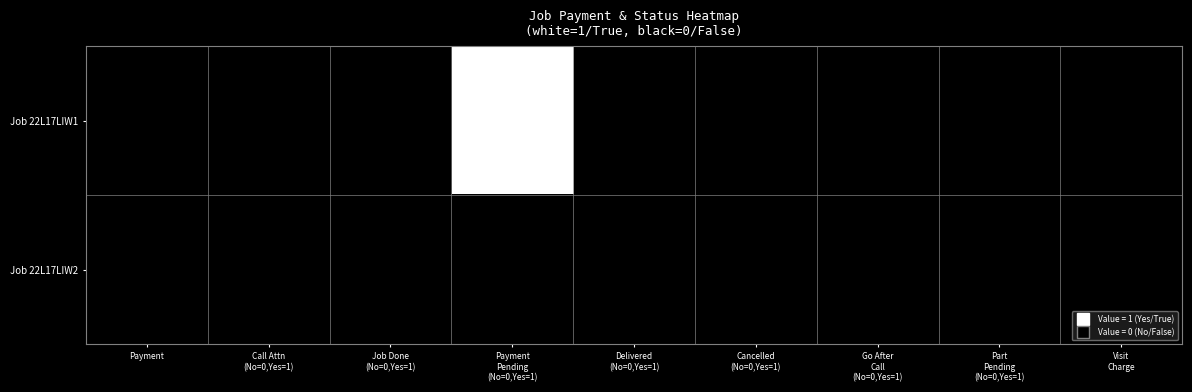

What is the greatest value displayed?

1